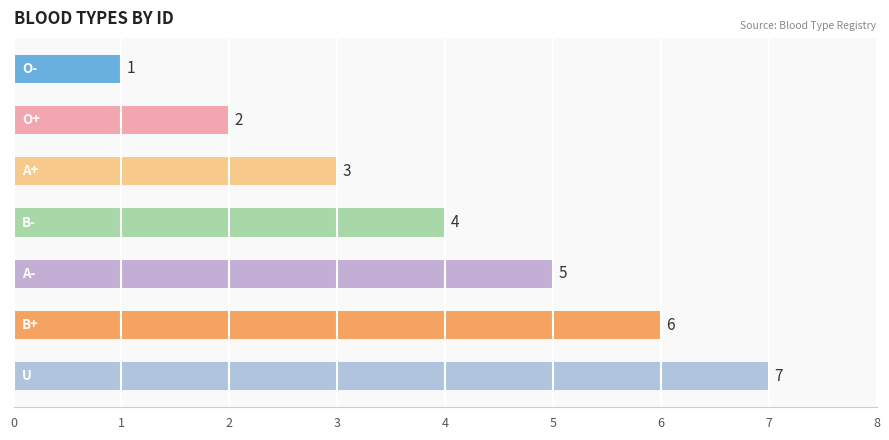

How many values are between 2 and 6?

5